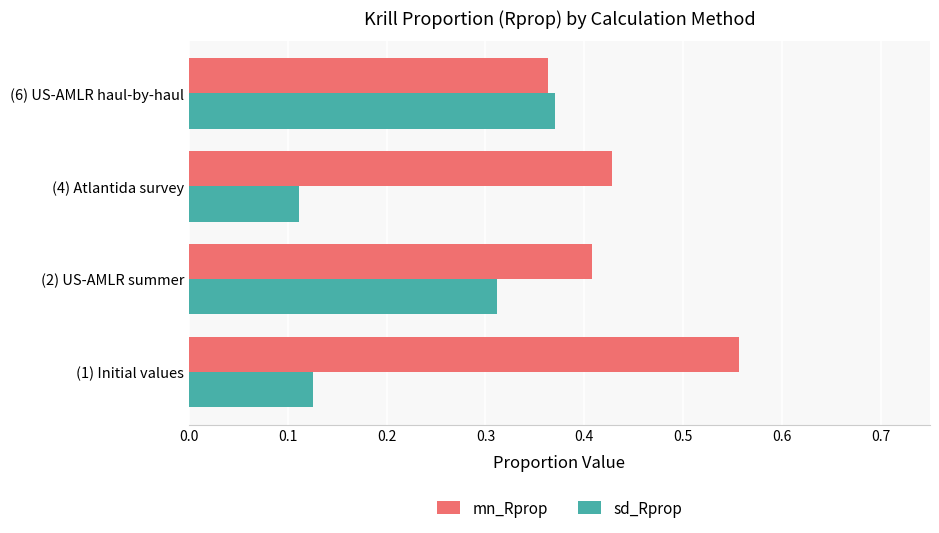

At which label is mn_Rprop closest to 0?

(6) US-AMLR haul-by-haul